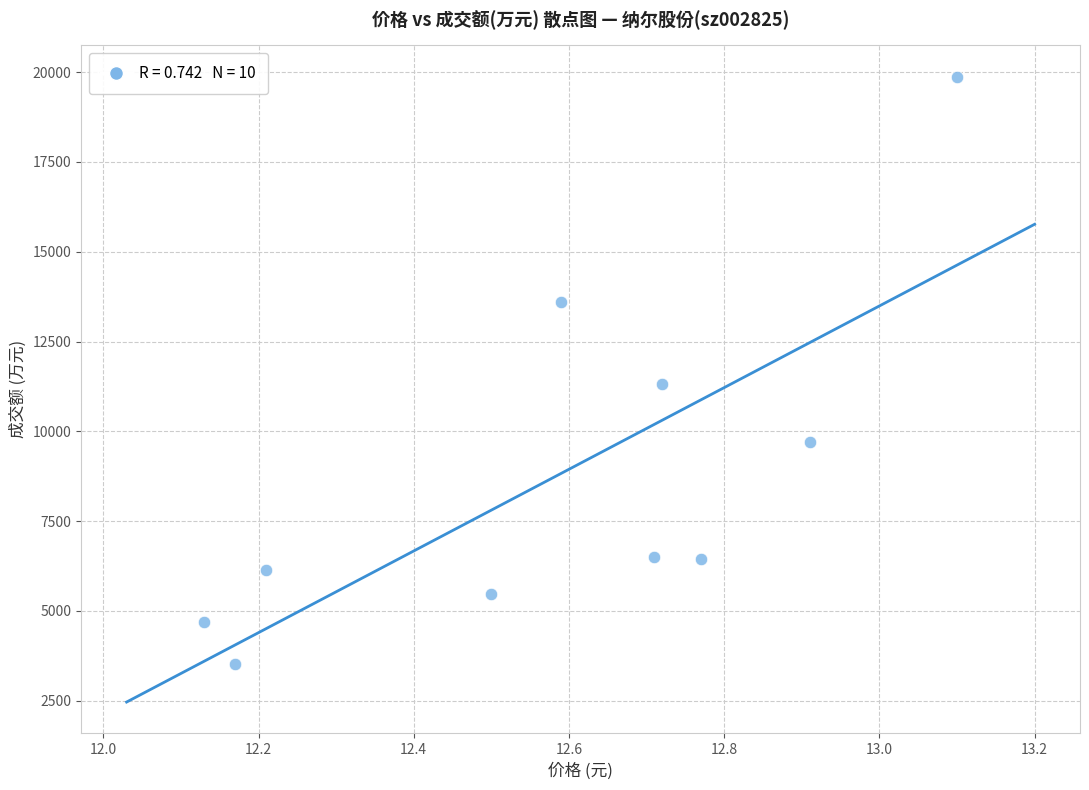

What Y value in the scatter plot is closest to 11694?

11310